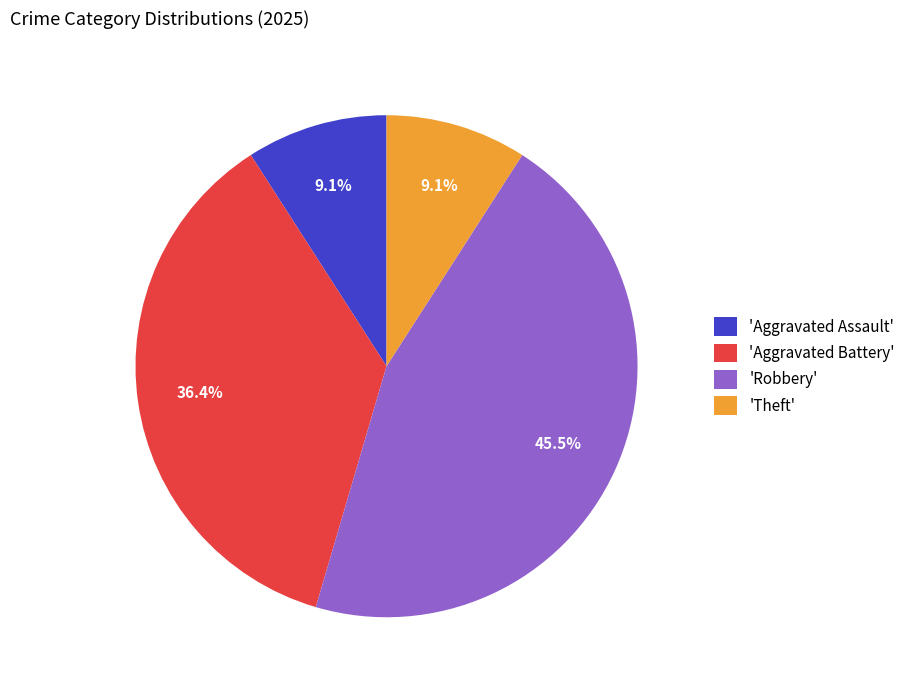

Is there a majority slice in this chart?

No